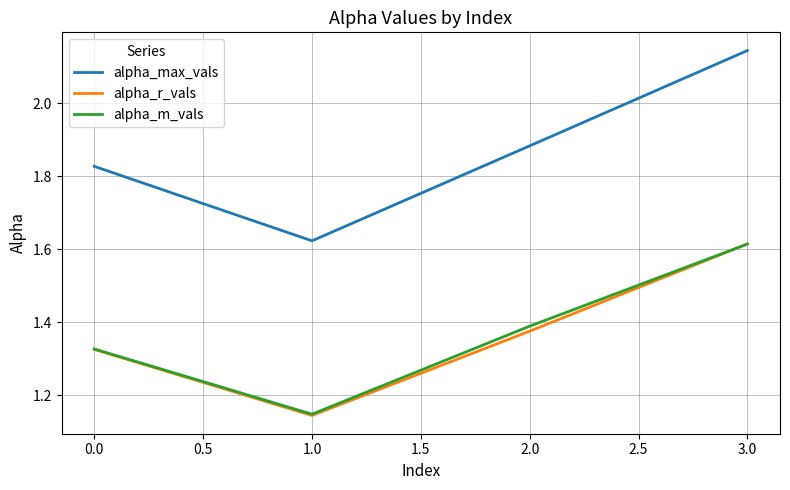

At which category is the sum across all series the highest?

3.0